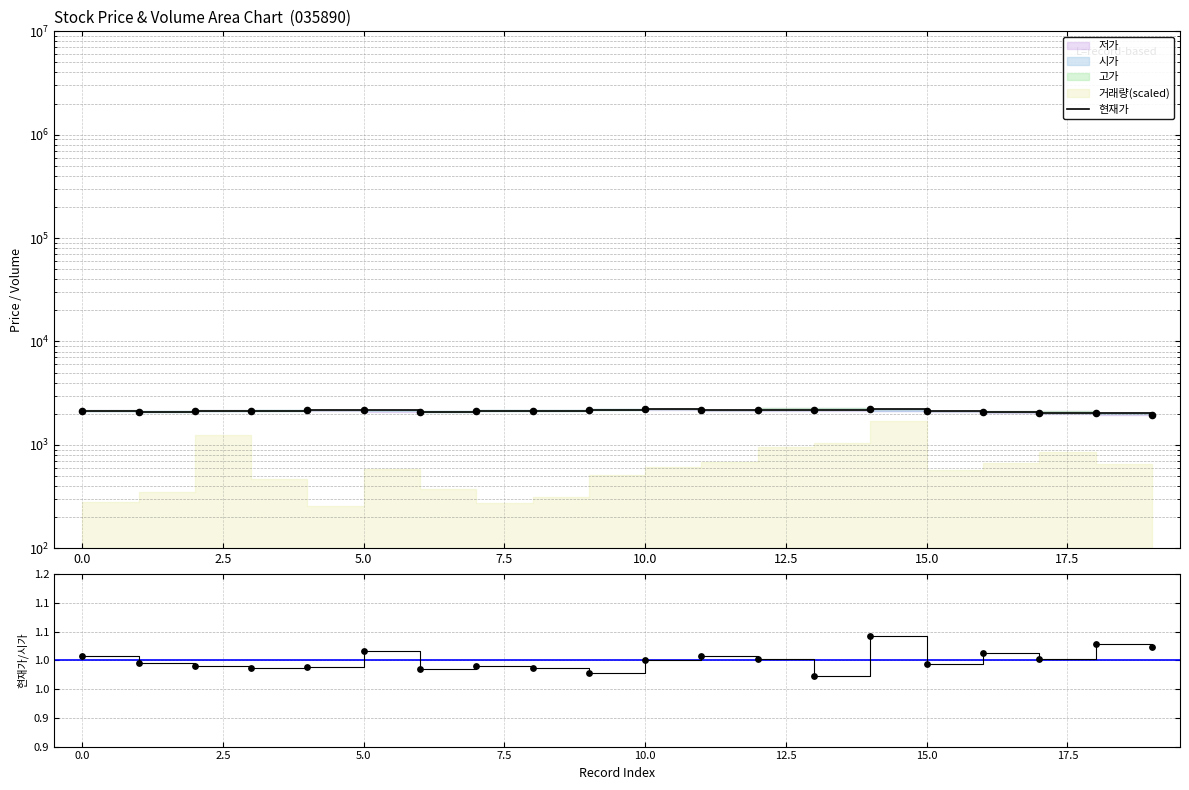

Which series reaches the minimum Y coordinate?

현재가/시가